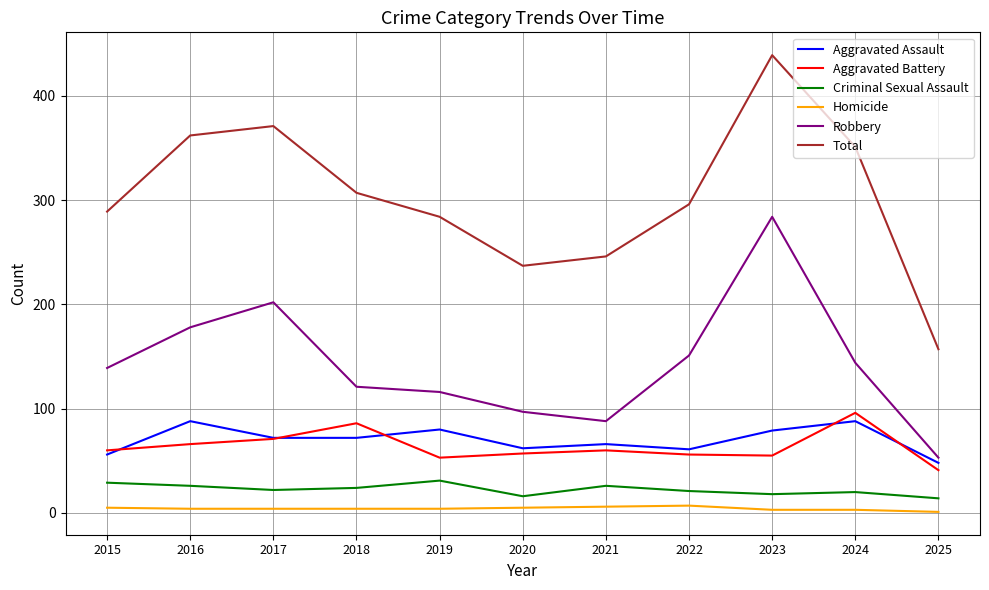

What is the highest value of the Homicide series?

7